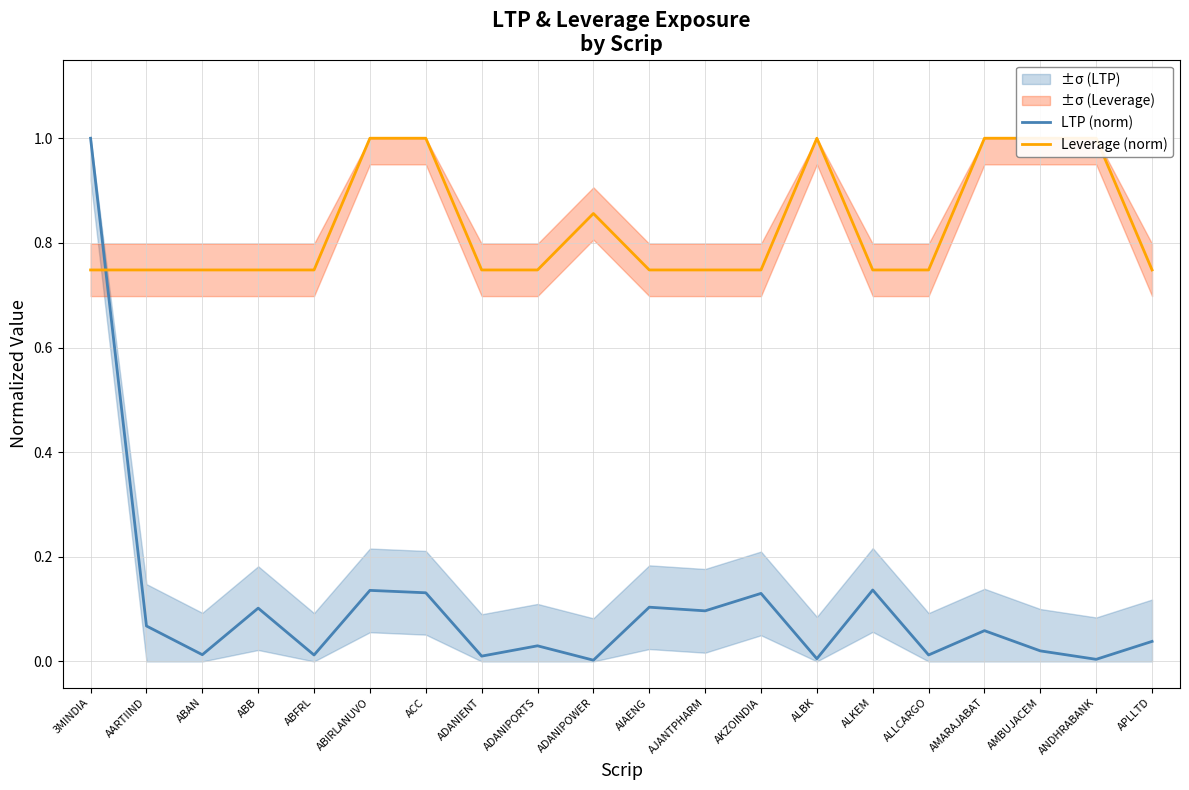

Rank the series by their maximum value, from lowest to highest.

LTP (norm), Leverage (norm)